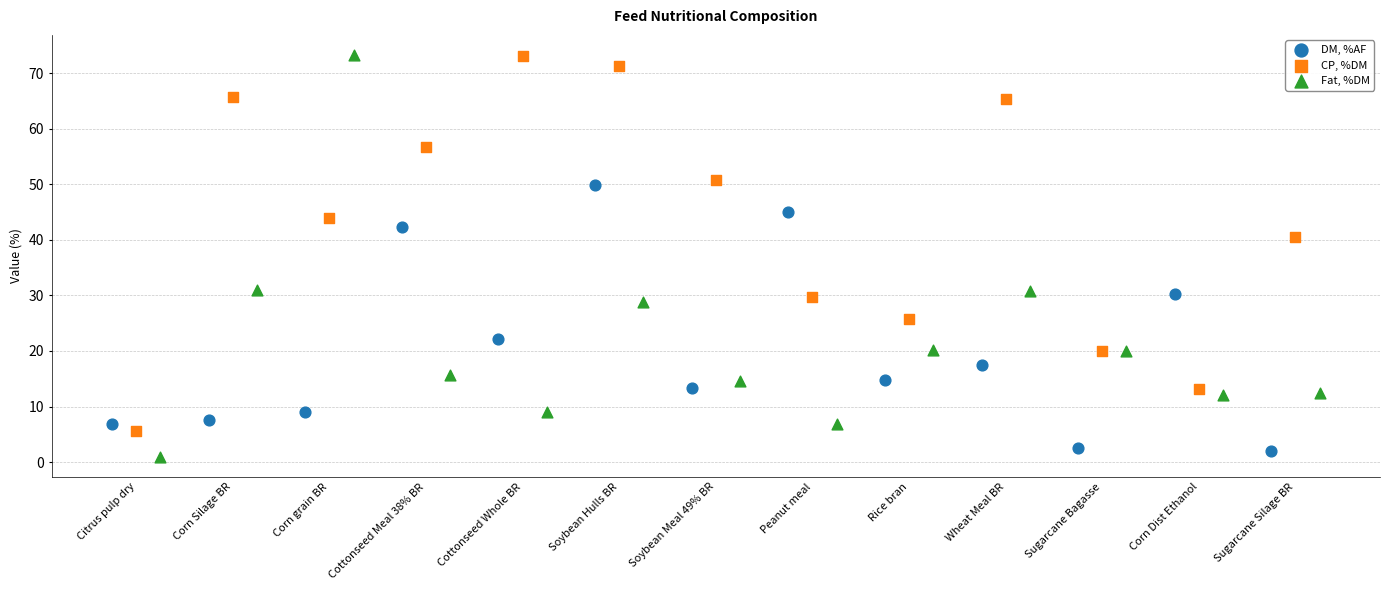

Which series has the largest Y range (max minus min)?

Fat, %DM